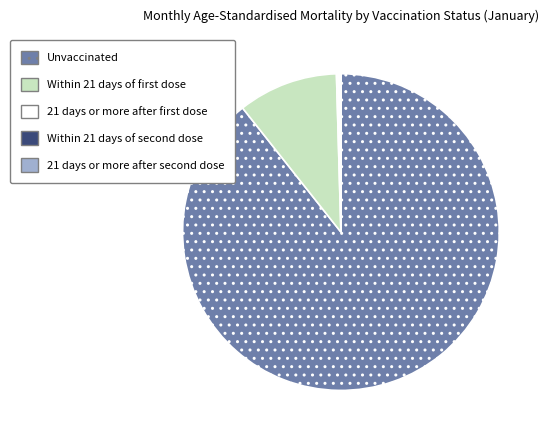

What is the largest slice in the pie chart?

Unvaccinated